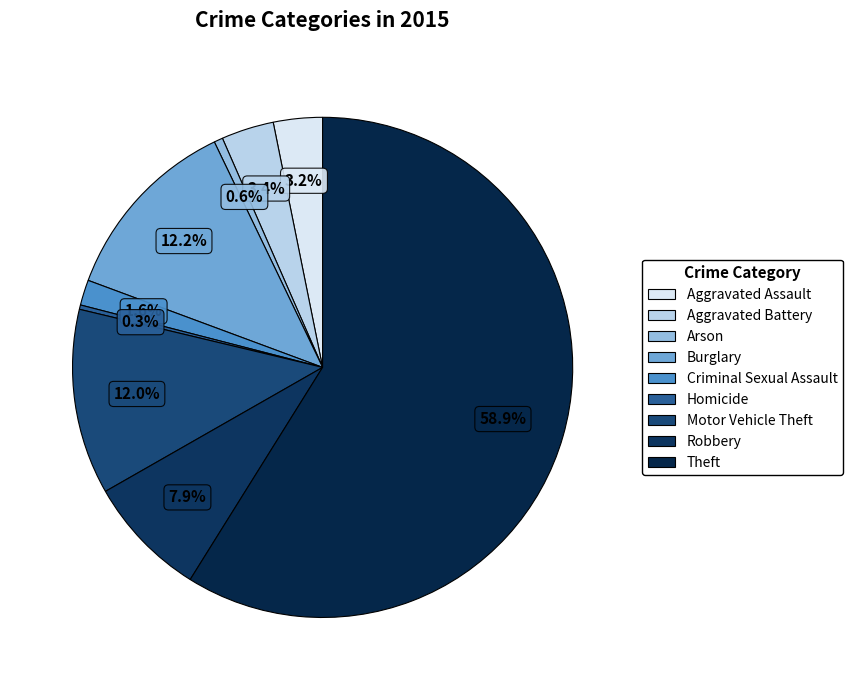

What is the change in value from Criminal Sexual Assault to Motor Vehicle Theft?

+183